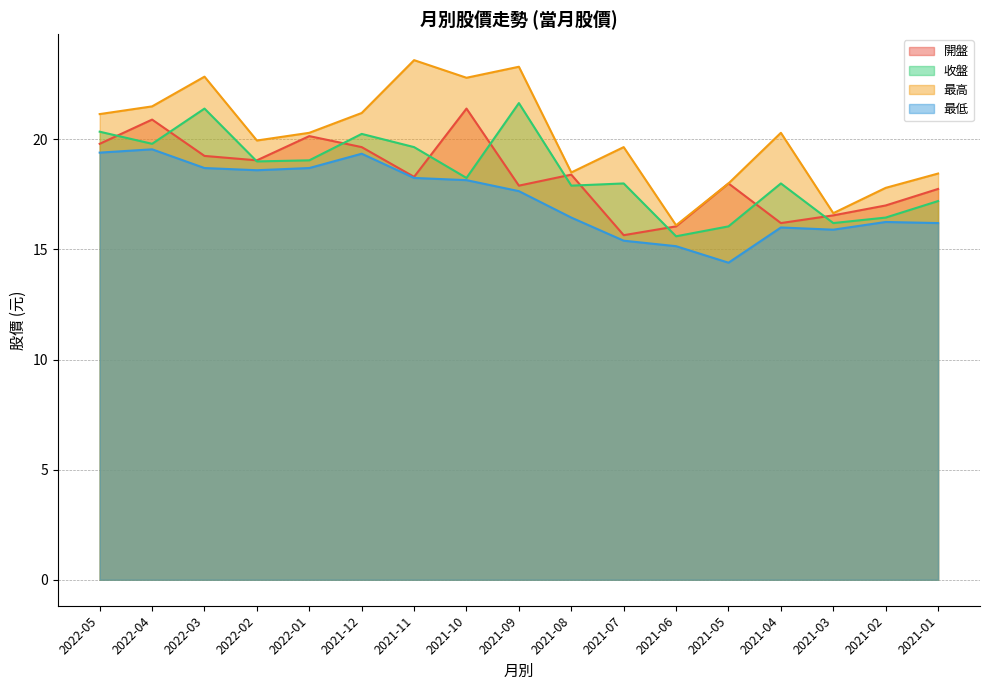

True or false: 最低 and 收盤 intersect in this chart.

False